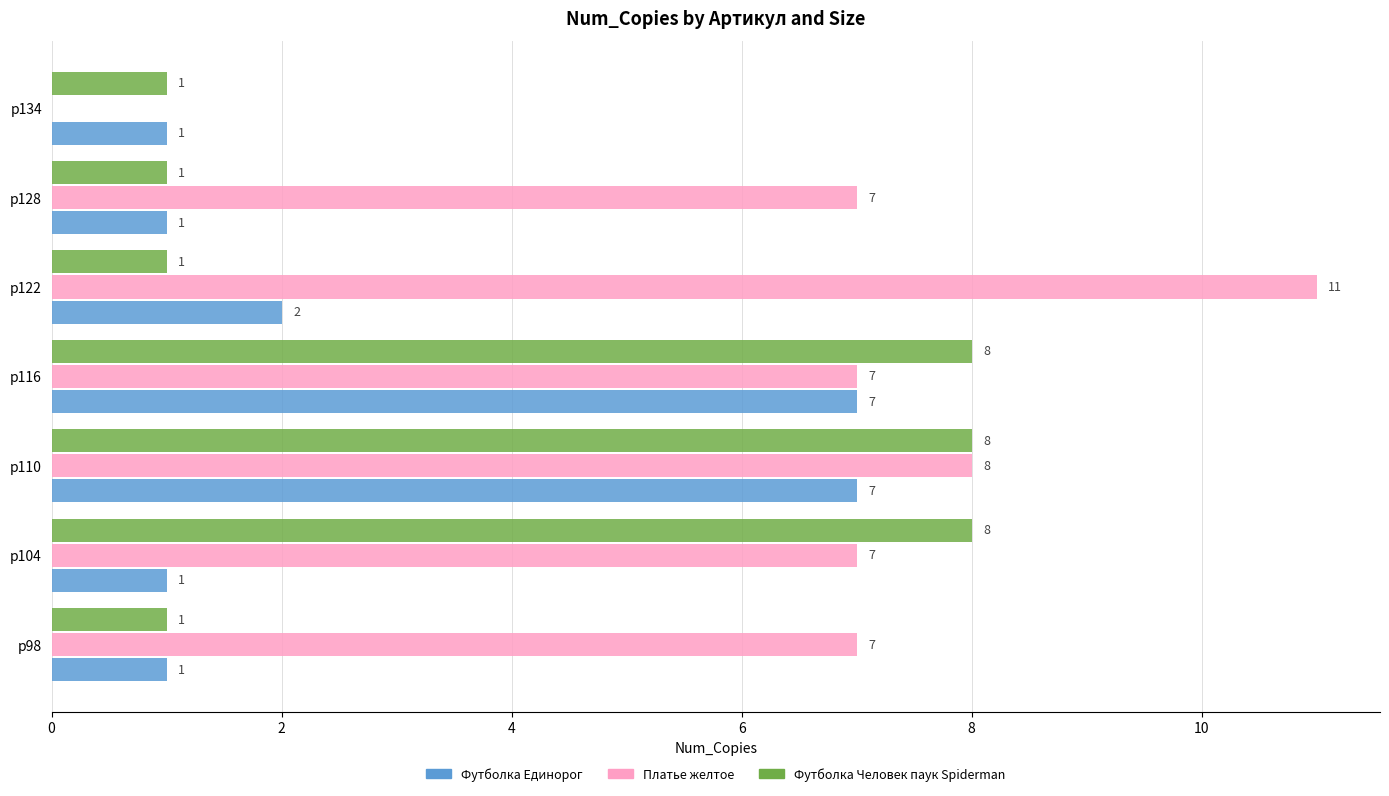

Is the value of Футболка Единорог at р110 greater than the value of Платье желтое at р122?

No